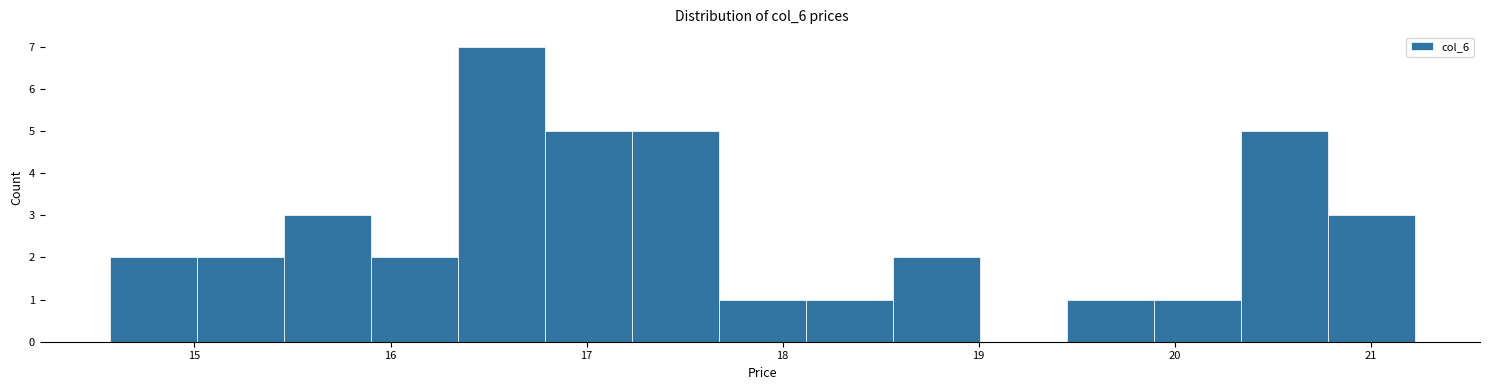

Reading left to right, transcribe this chart: for each bar, give the range it covers on the x-axis and its height. Neither the bar edges nor the heights are printed on the chart, so give them approximately, as read against the axes.

14.6 to 15.0: 2
15.0 to 15.5: 2
15.5 to 15.9: 3
15.9 to 16.3: 2
16.3 to 16.8: 7
16.8 to 17.2: 5
17.2 to 17.7: 5
17.7 to 18.1: 1
18.1 to 18.6: 1
18.6 to 19.0: 2
19.0 to 19.4: 0
19.4 to 19.9: 1
19.9 to 20.3: 1
20.3 to 20.8: 5
20.8 to 21.2: 3